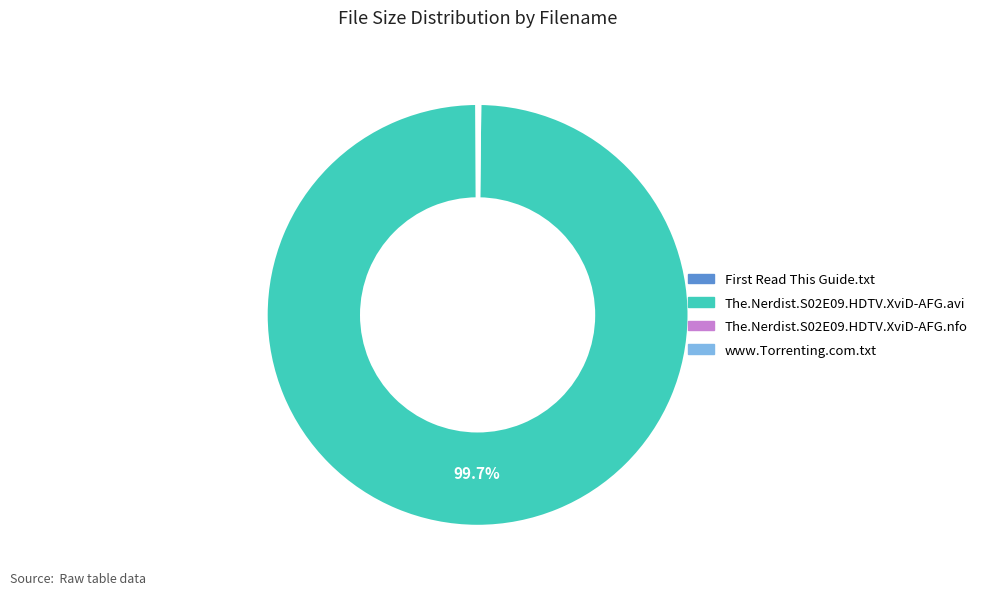

What portion of the pie excludes The.Nerdist.S02E09.HDTV.XviD-AFG.avi?

0.3%